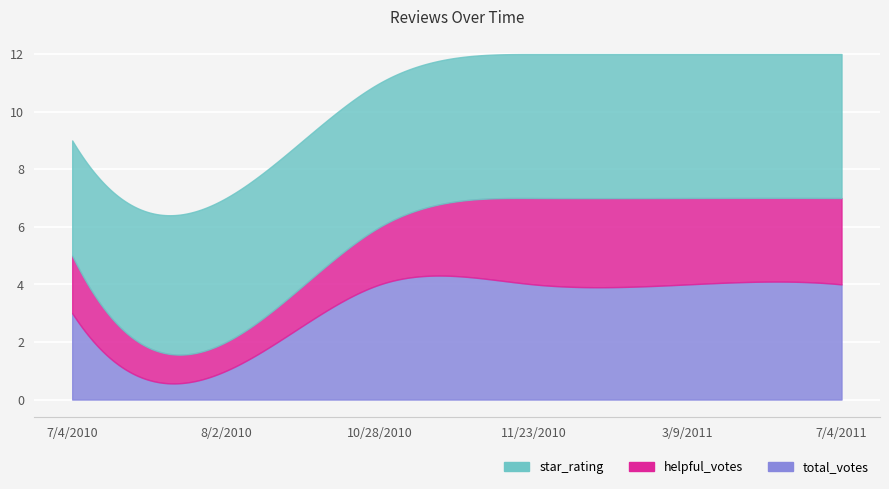

True or false: helpful_votes has a value of 3 at 7/4/2011.

True